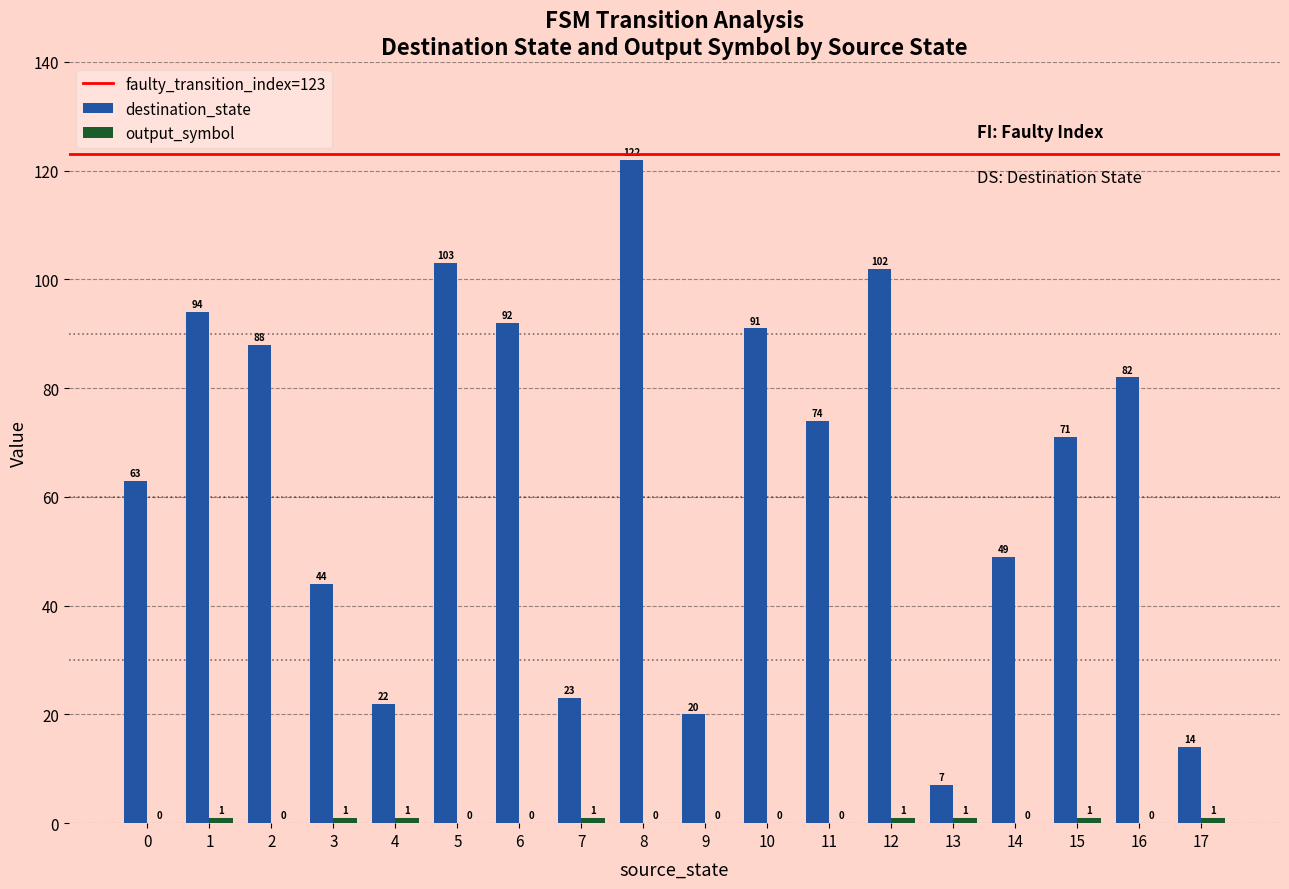

What is the sum of the destination_state values at 4 and 12?

124